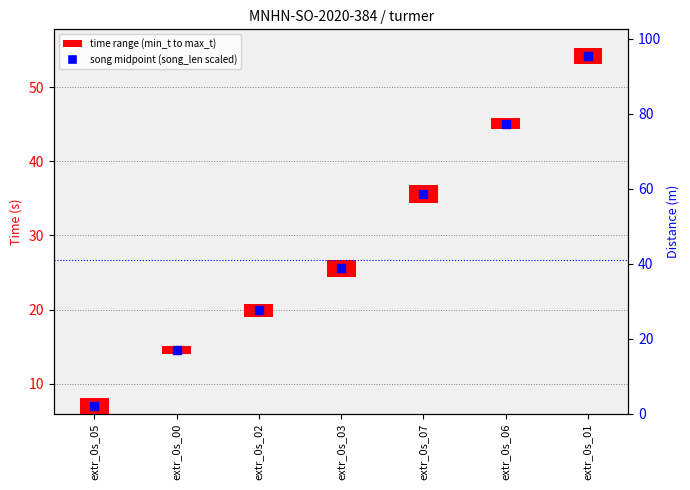

What is the ratio of the value at extr_0s_02 to the value at extr_0s_03?

0.8